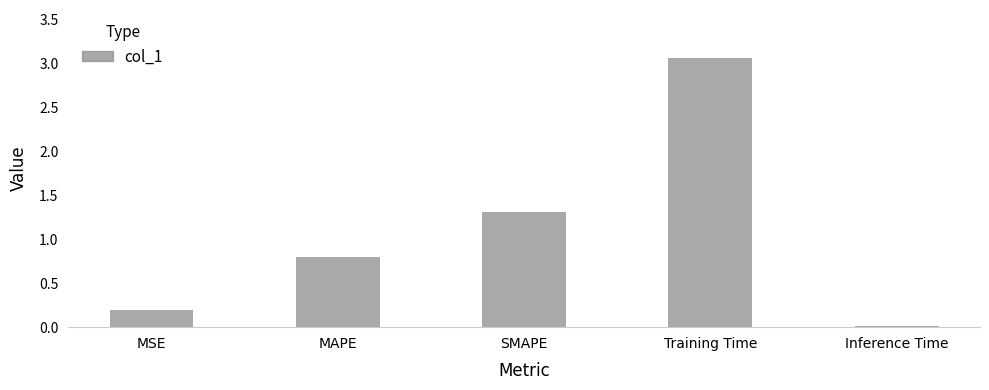

Between Inference Time and Training Time, which is larger?

Training Time